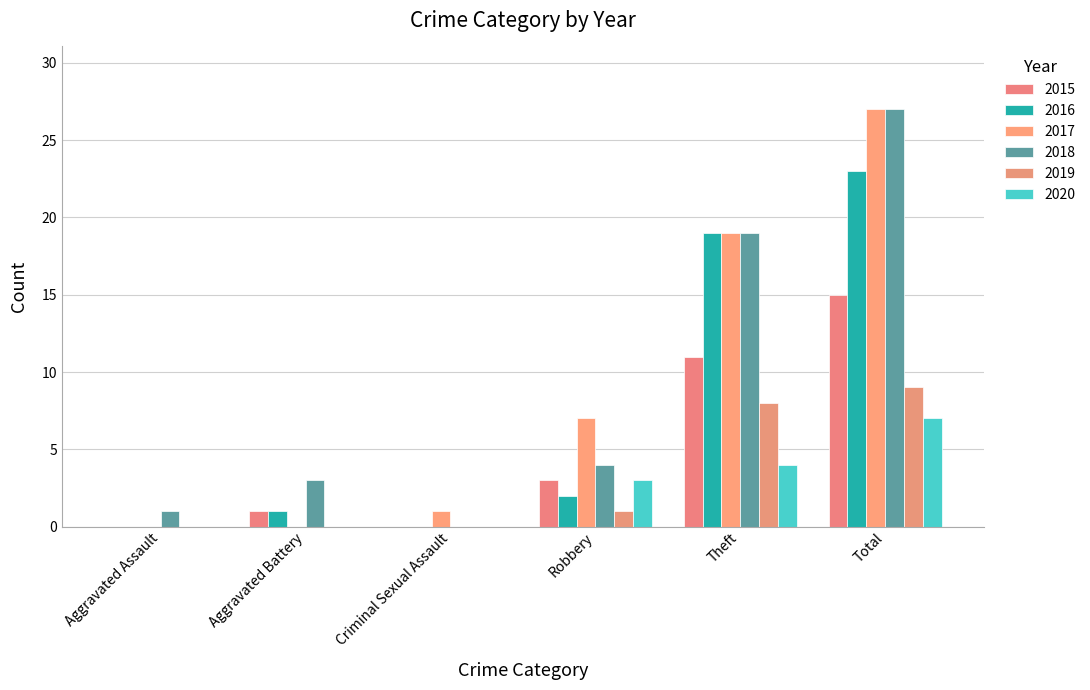

Reading left to right, what are all the values shown in this chart?

2015: 0	1	0	3	11	15
2016: 0	1	0	2	19	23
2017: 0	0	1	7	19	27
2018: 1	3	0	4	19	27
2019: 0	0	0	1	8	9
2020: 0	0	0	3	4	7